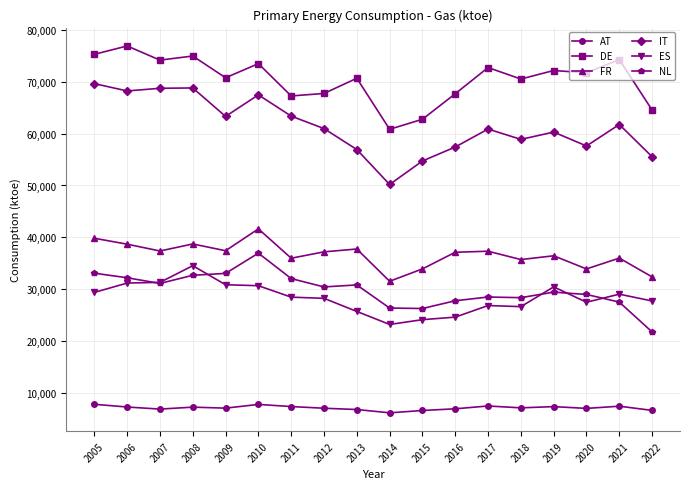

How many categories are shown in the chart?

18